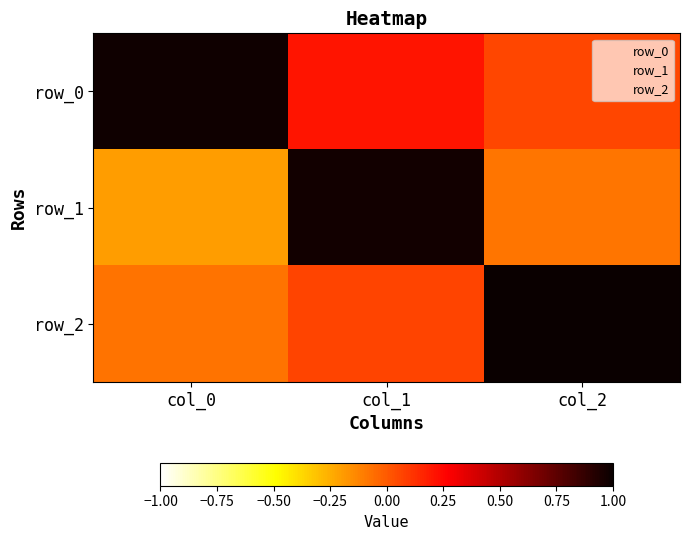

Which category has the lowest value across all series?

col_0